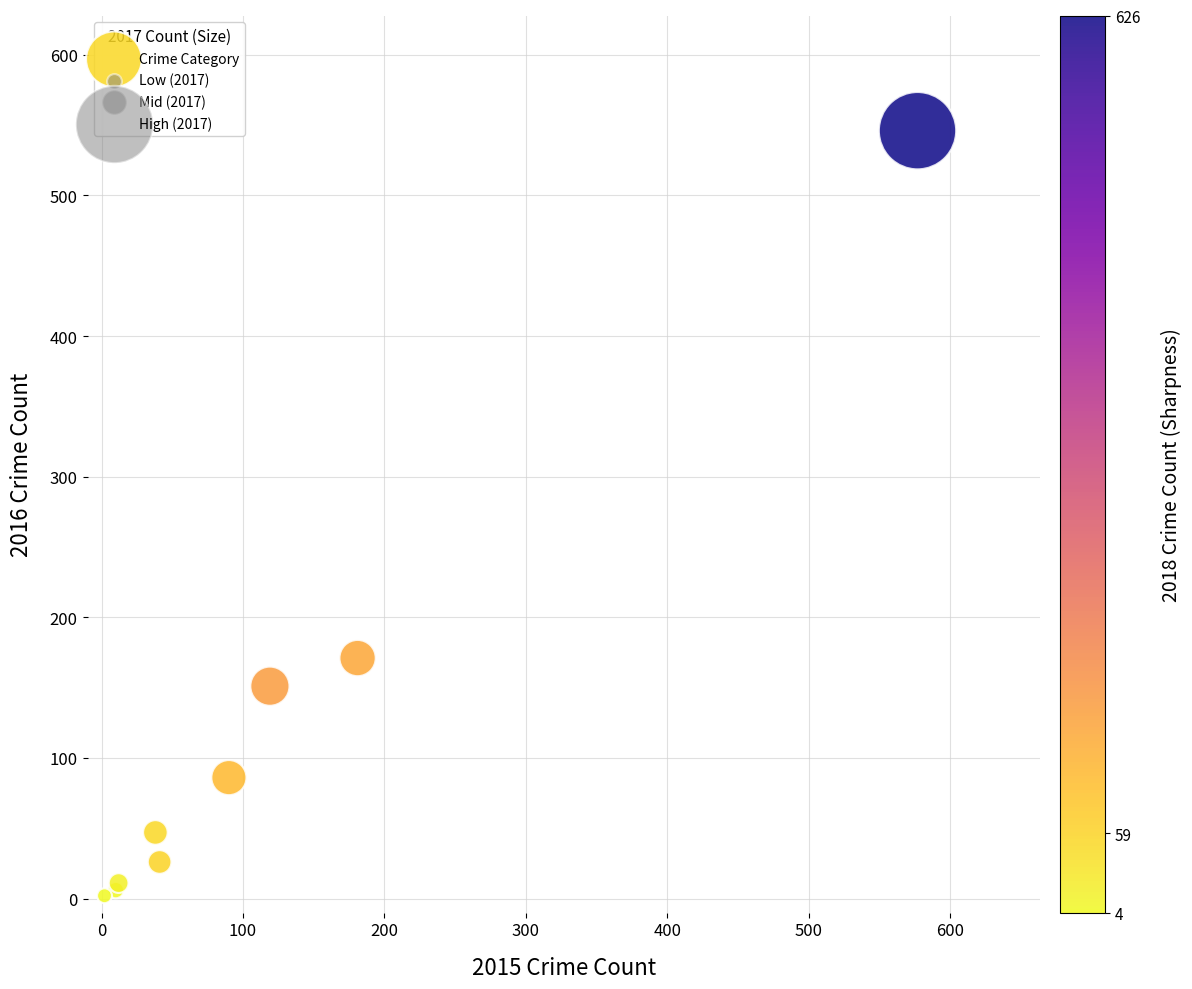

What Y value in the scatter plot is closest to 274?

171